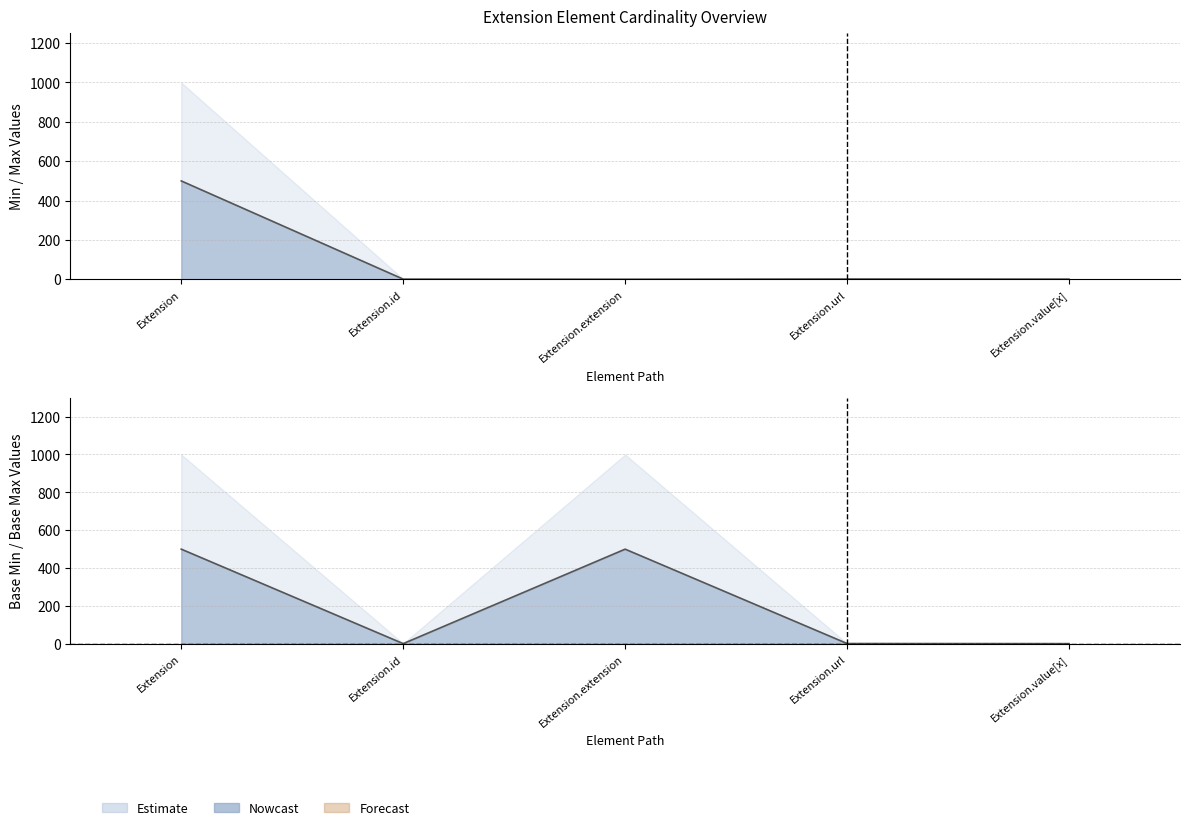

Reading left to right, transcribe all the data shown in this chart.

Max_numeric: Extension=499.5	Extension.id=0.5	Extension.extension=0.0	Extension.url=1.0	Extension.value[x]=0.5
Base Max_numeric: Extension=499.5	Extension.id=0.5	Extension.extension=499.5	Extension.url=1.0	Extension.value[x]=0.5